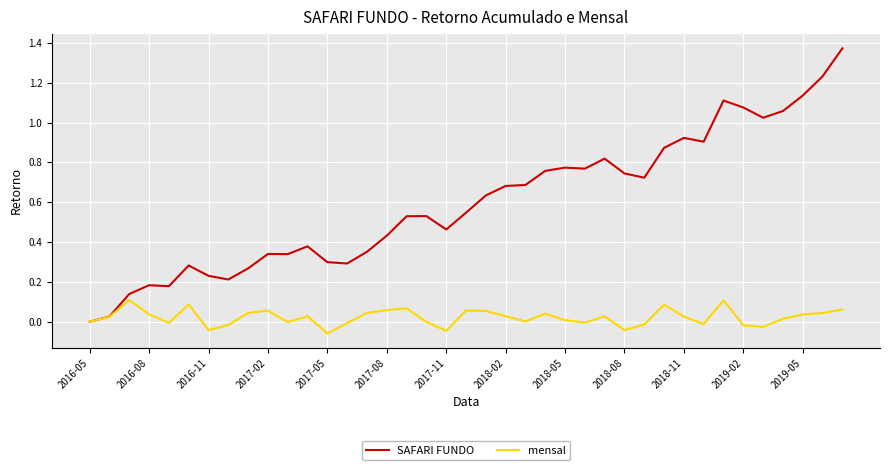

List the series in order of their peak value, highest first.

SAFARI FUNDO, mensal